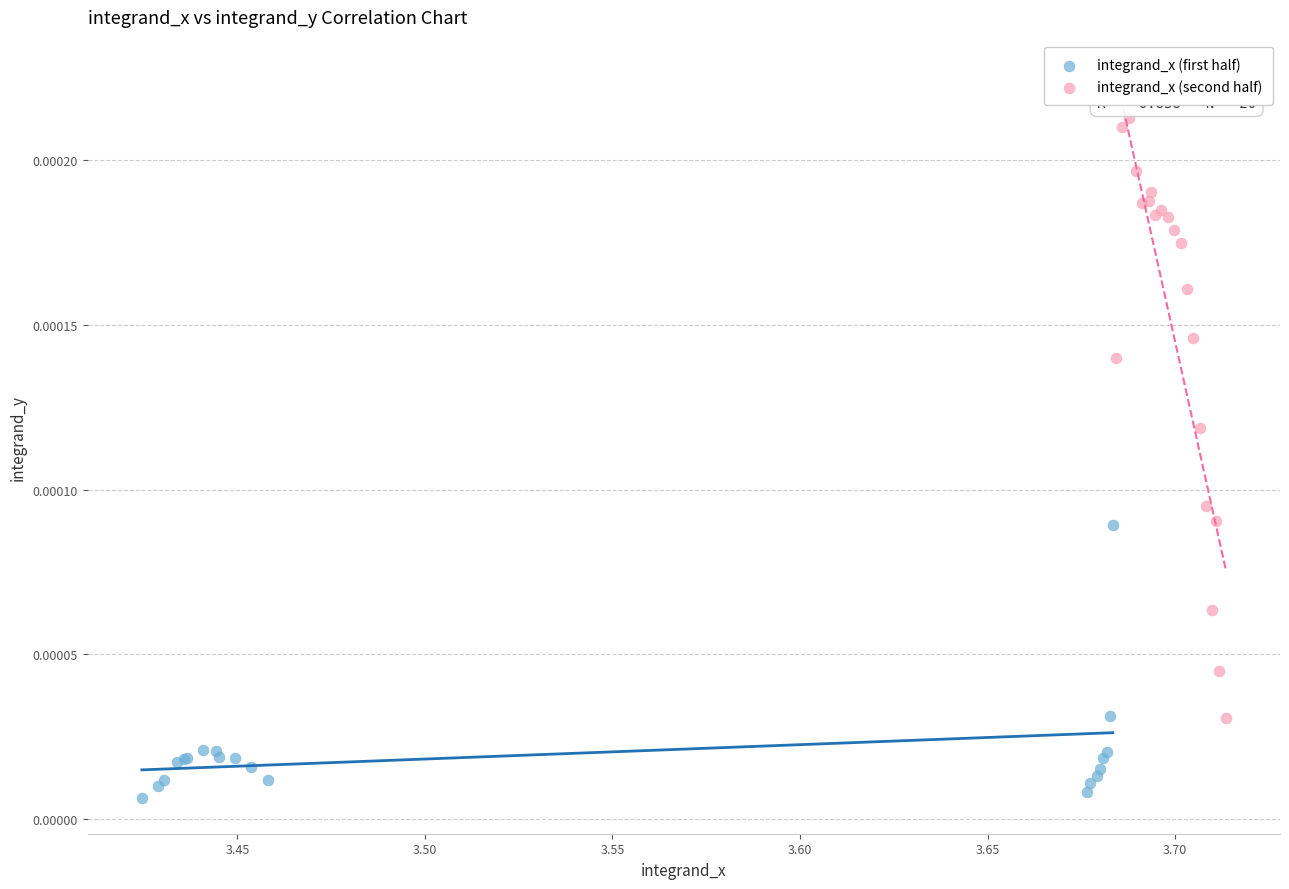

Which series contains the highest Y value?

integrand_x (second half)